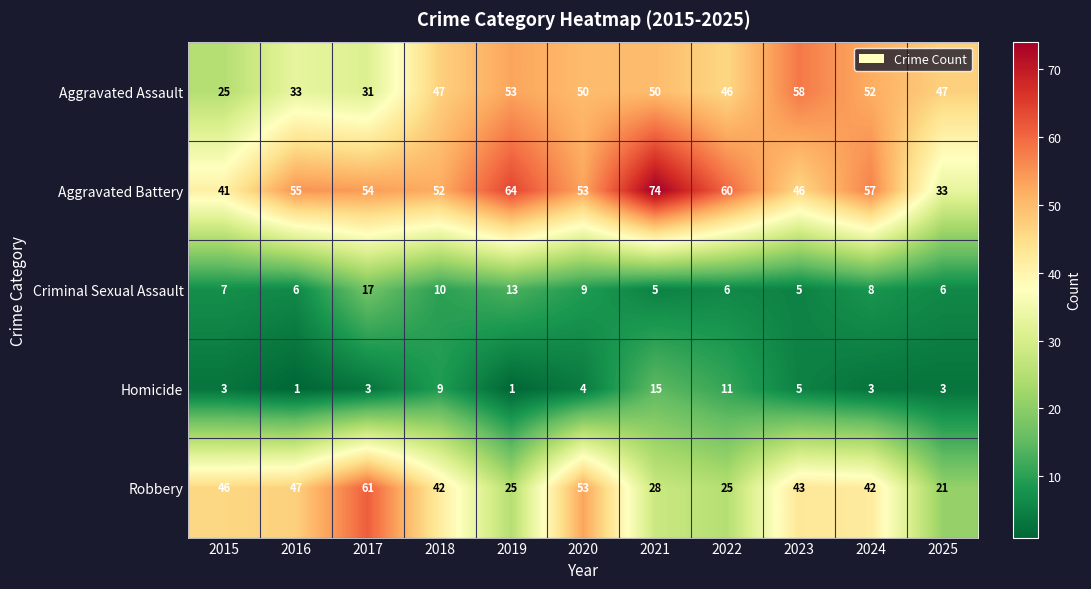

What is the highest value of the Robbery series?

61